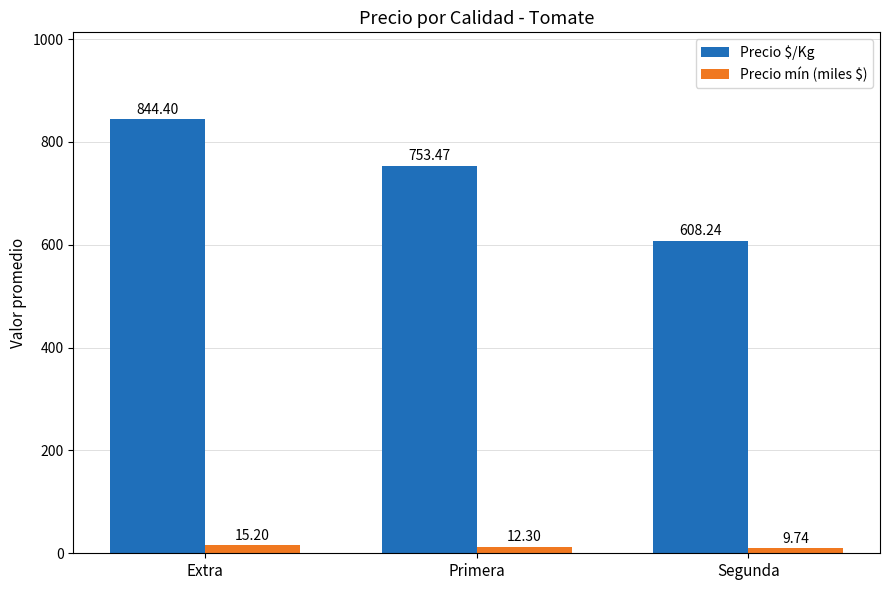

Between Primera and Segunda, which series saw the biggest shift?

Precio $/Kg